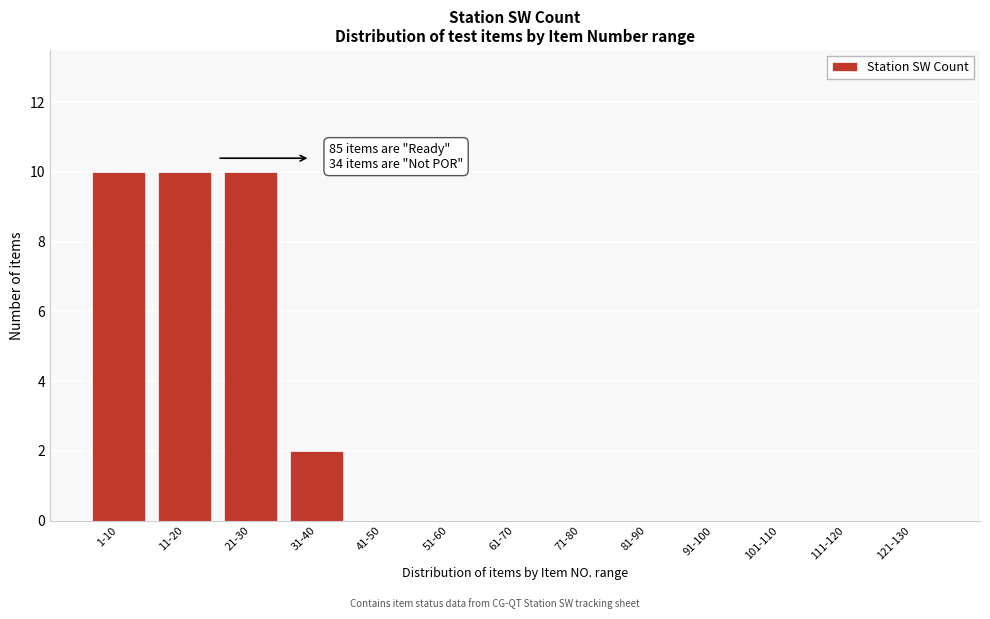

Reading left to right, transcribe all the data shown in this chart.

1-10=10	11-20=10	21-30=10	31-40=2	41-50=0	51-60=0	61-70=0	71-80=0	81-90=0	91-100=0	101-110=0	111-120=0	121-130=0